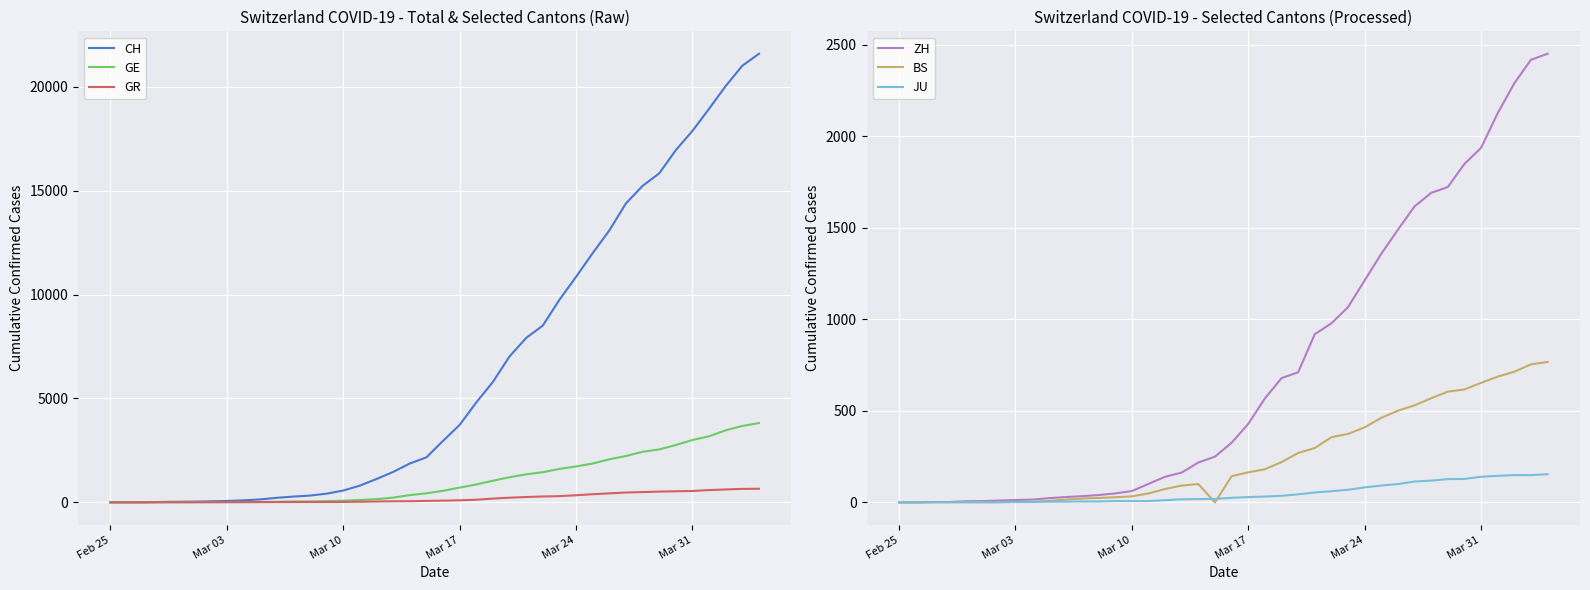

Between which two adjacent categories do GE and ZH first intersect?

Mar 03 and Mar 10